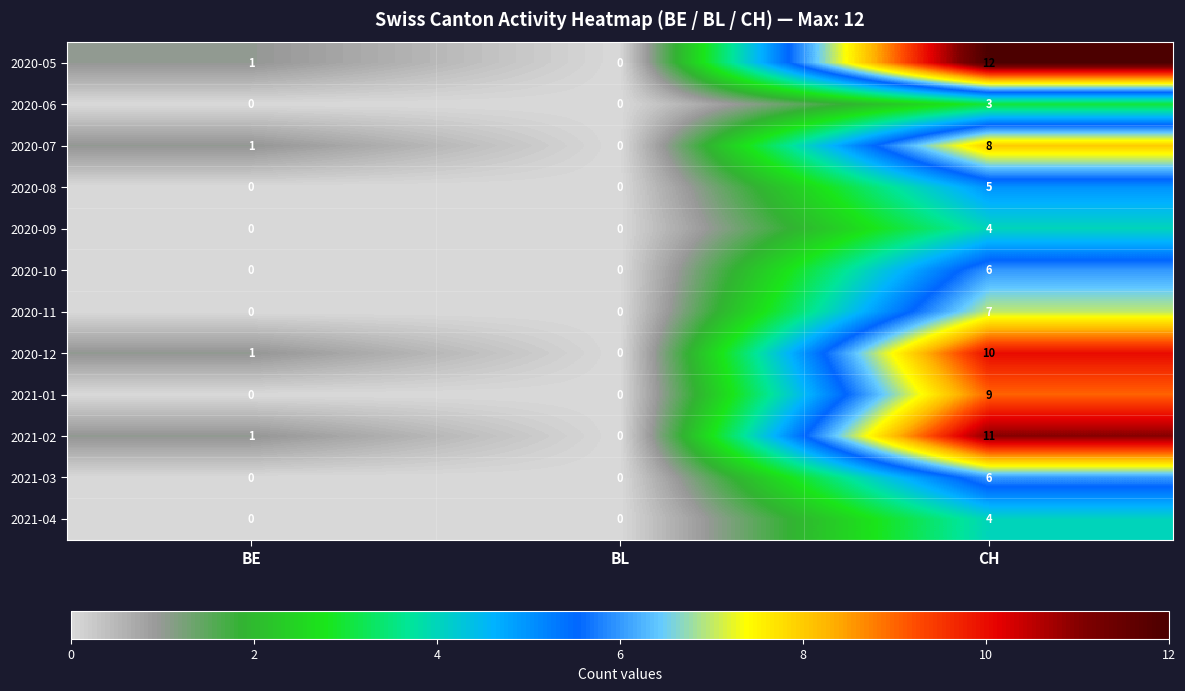

At which category is the sum across all series the highest?

CH